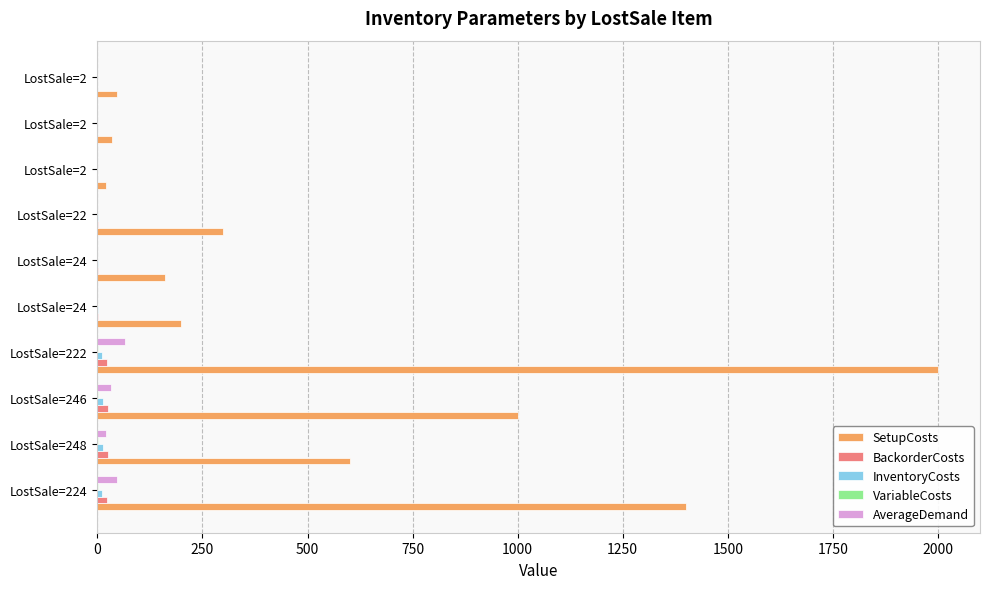

What is the maximum value for InventoryCosts?

12.4